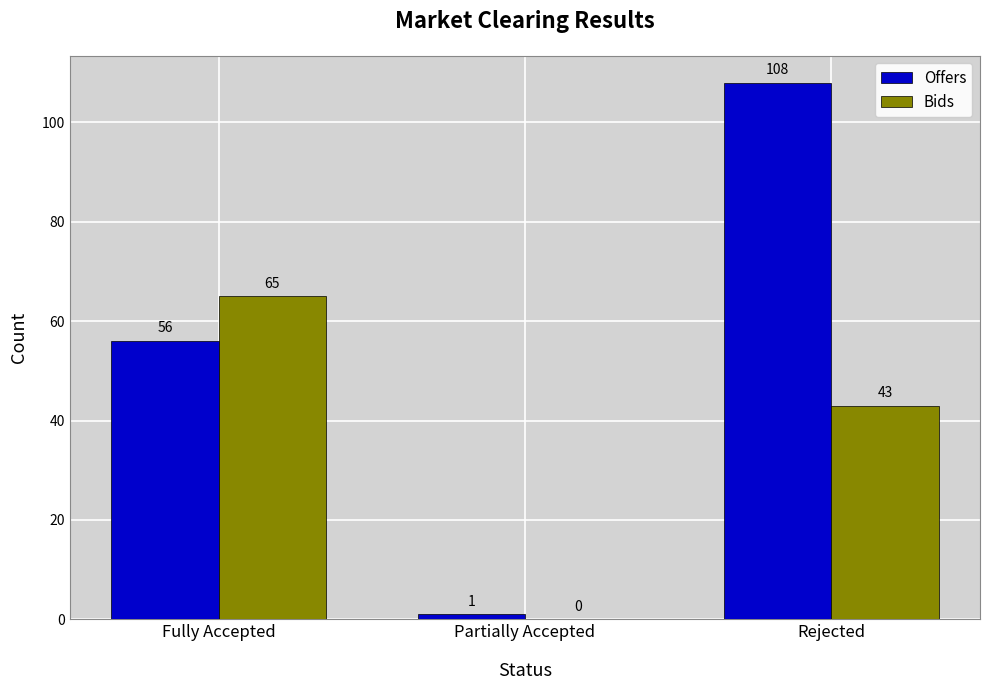

At which label is Bids closest to 32?

Rejected